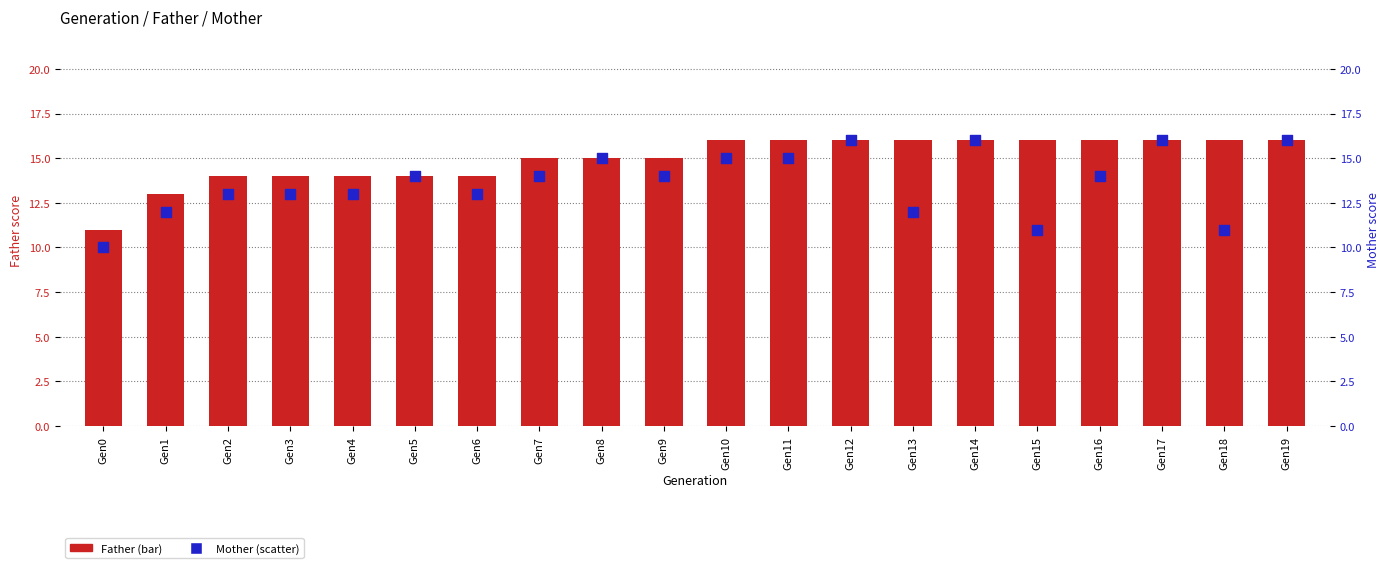

What is the total value across all series at Gen18?

27